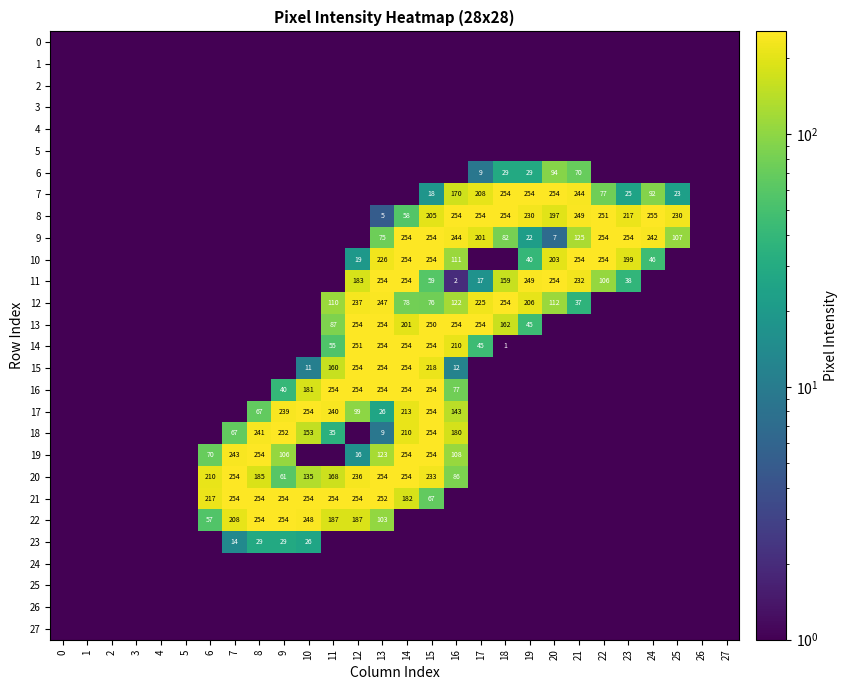

Between 10 and 11, which is larger?

10